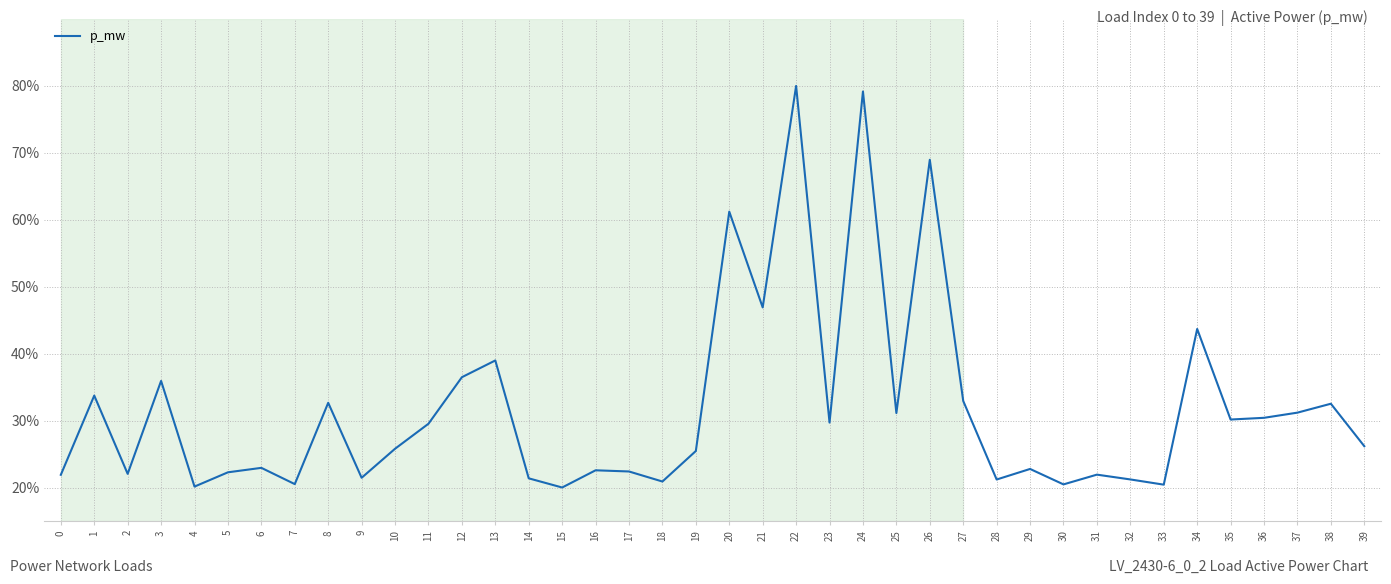

What is the greatest value displayed?

80.0